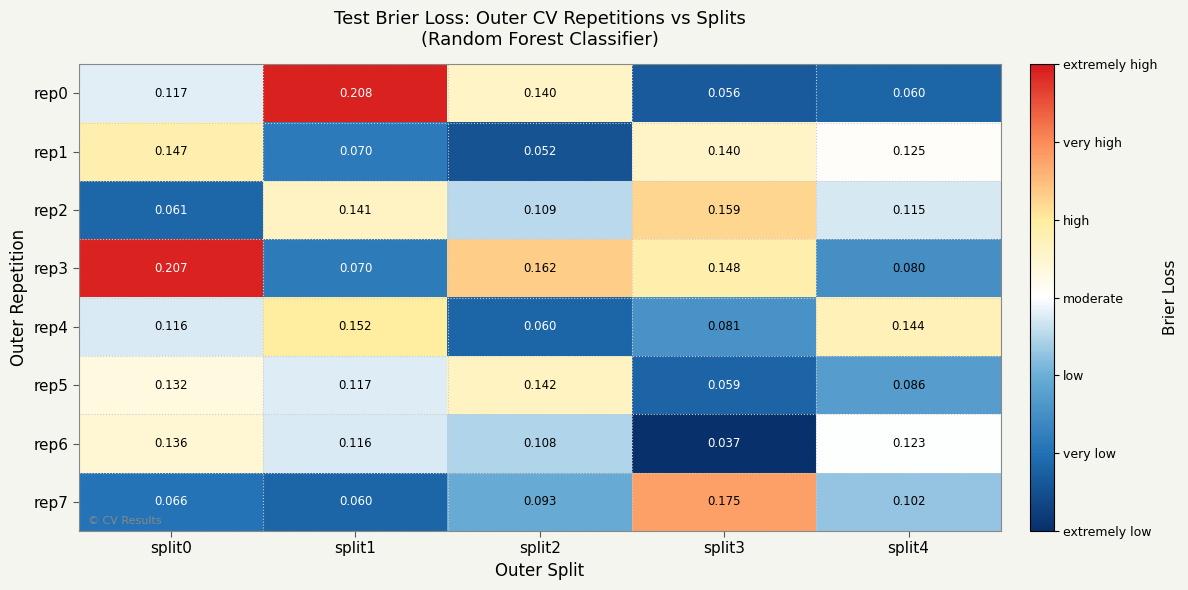

Is the value of rep6 at split4 greater than the value of rep0 at split0?

Yes